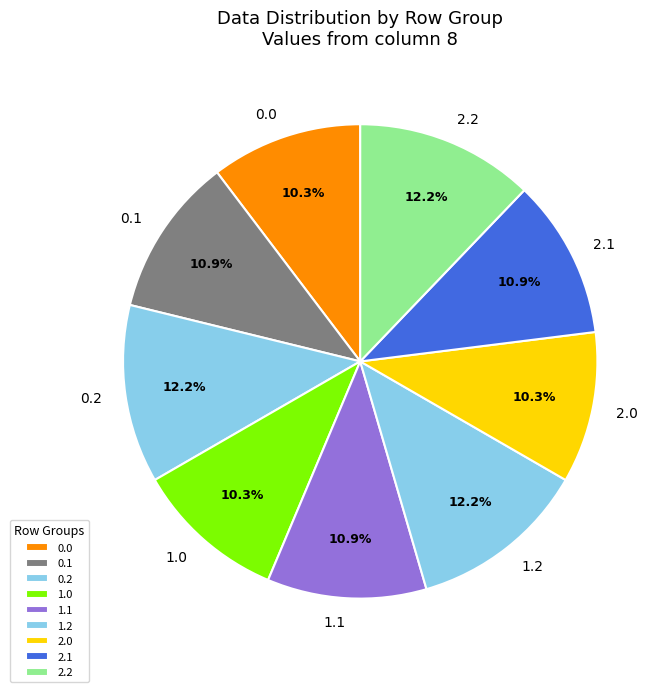

To the nearest percent, what is the combined percentage of 0.2 and 2.0?

22%